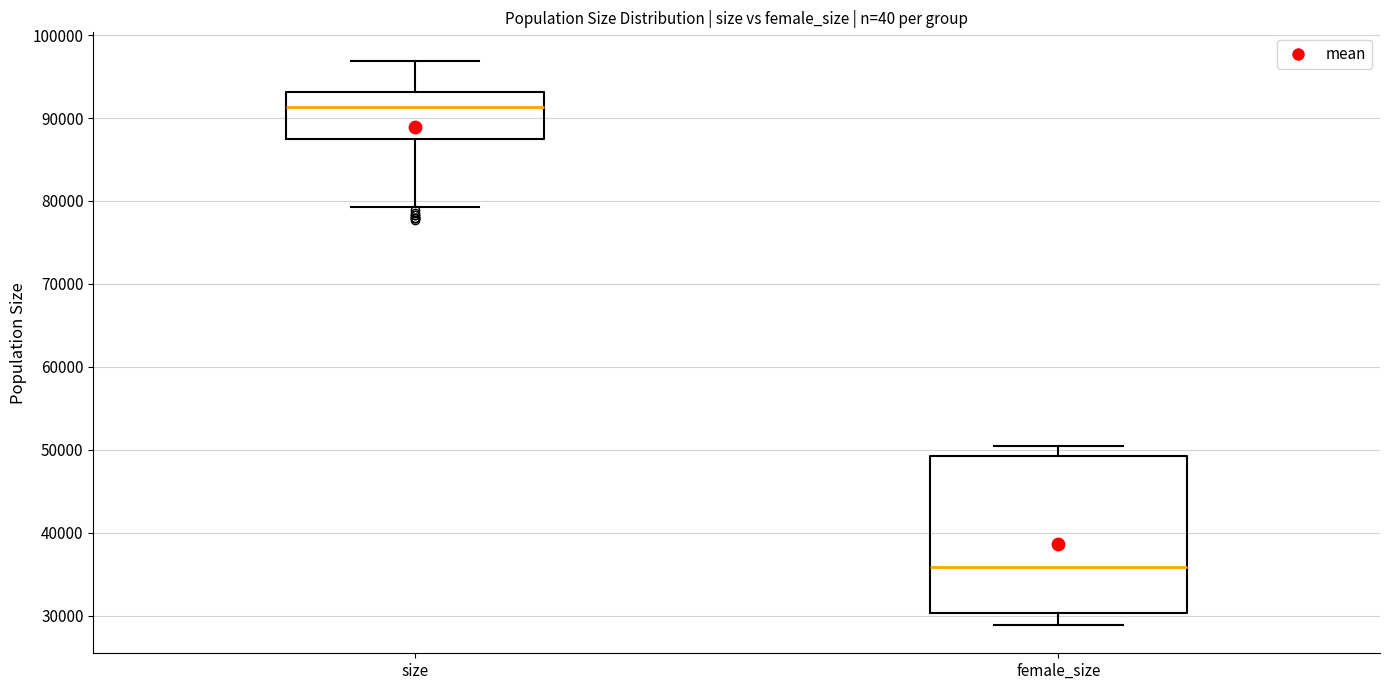

Reading left to right, transcribe this box plot: for each box, give where its median line is, the range the box spans, and where its two whiskers end, as read against the y-axis. The values are not printed on the chart, so give them approximately, as read against the axis.

size: median 91000, box 87000 to 93000, whiskers 79000 to 97000
female_size: median 36000, box 30000 to 49000, whiskers 29000 to 51000